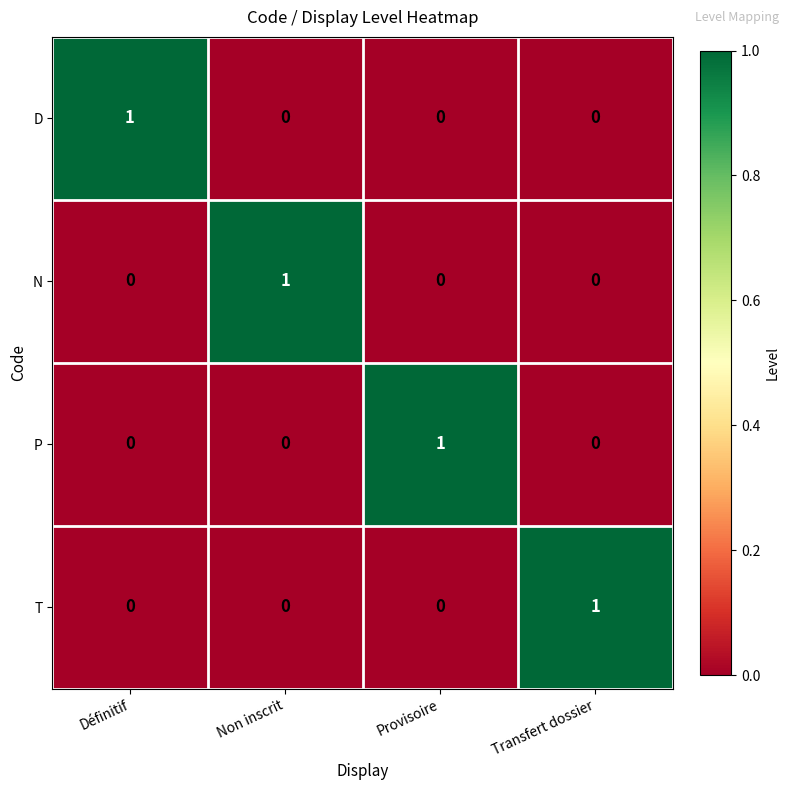

At how many categories does at least one series exceed 0?

4